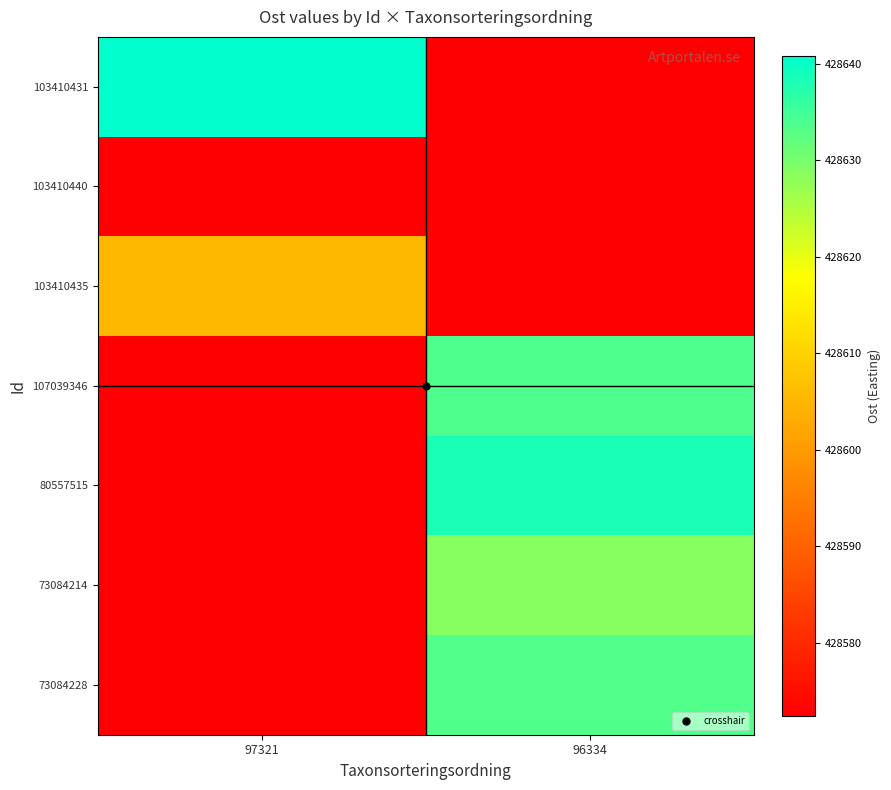

How many series are shown in this chart?

7